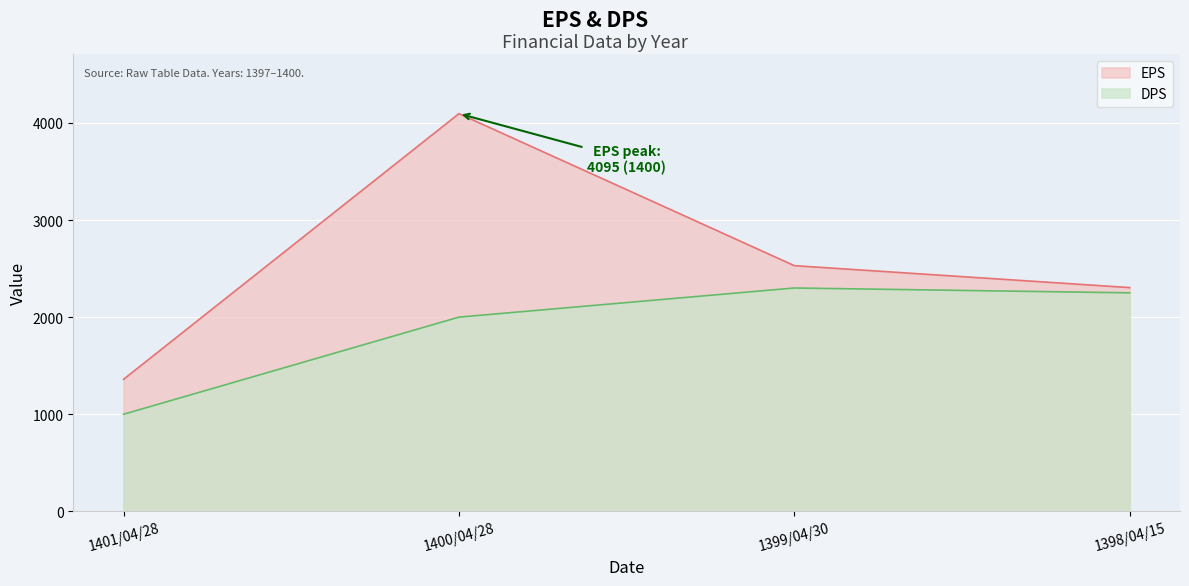

Rank the series at 1399/04/30 from highest to lowest value.

EPS, DPS